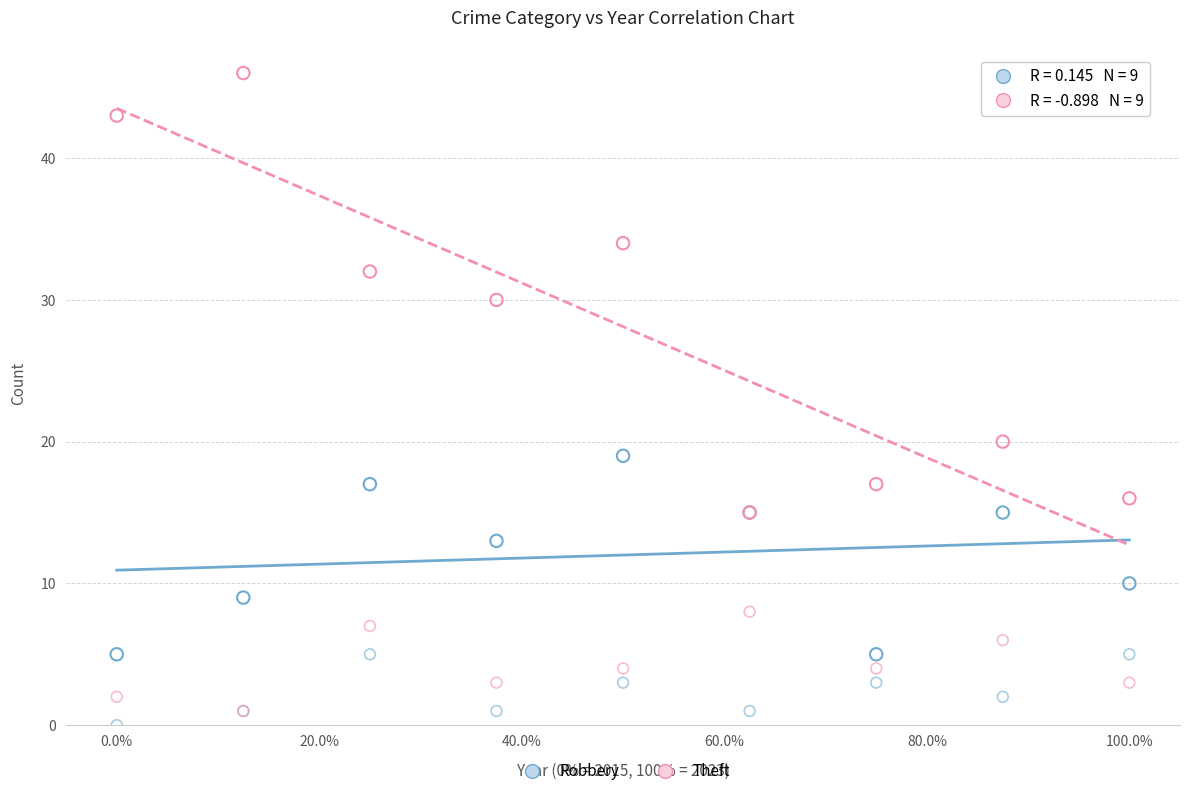

Across all series, what Y value is closest to 23?

20